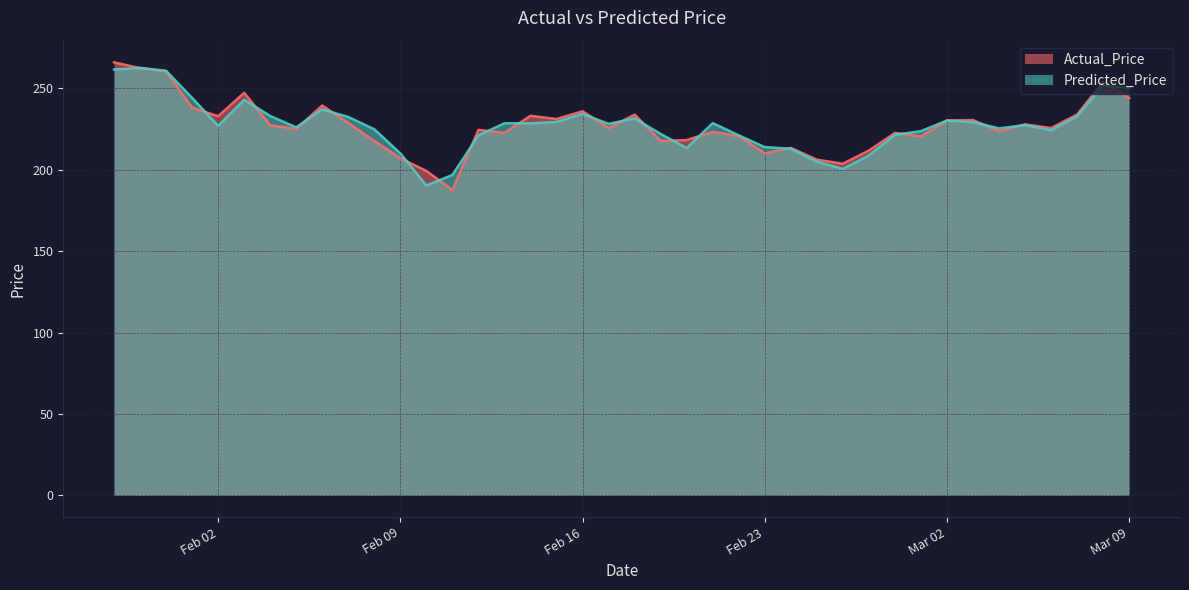

In Actual_Price, how many points are higher than both neighbors (excluding endpoints)?

12